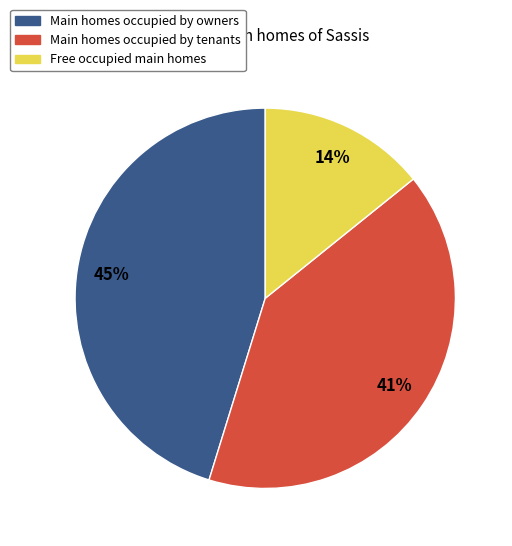

Is the sum of Main homes occupied by owners and Free occupied main homes greater than half?

Yes